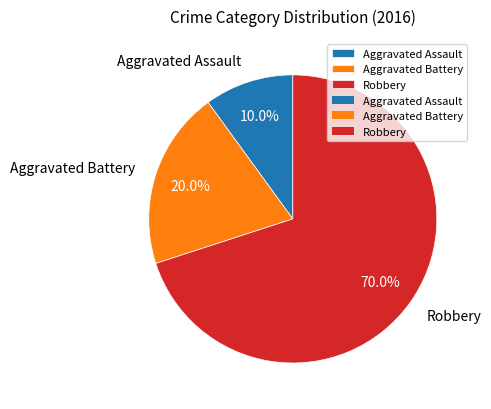

To the nearest percent, what portion does Aggravated Assault represent?

10%